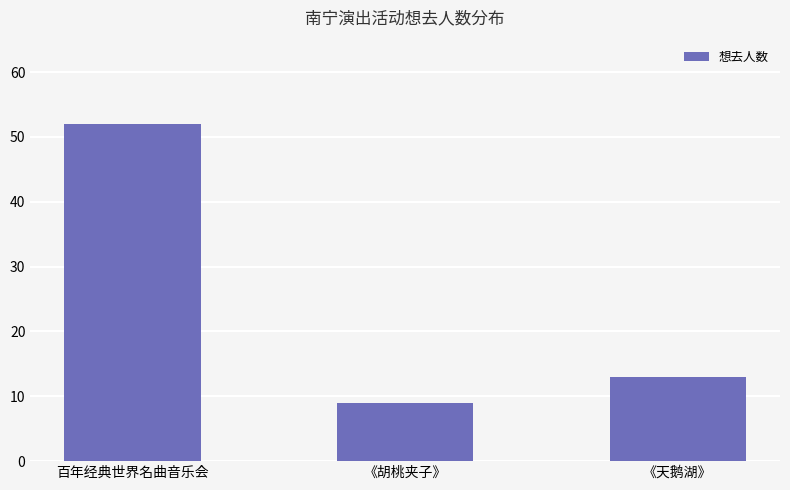

Which label corresponds to the smallest value in the chart?

《胡桃夹子》